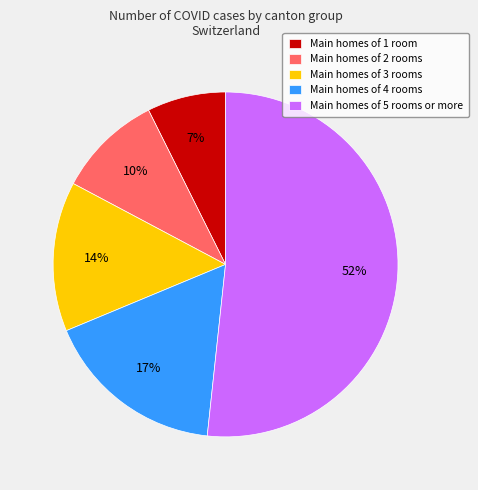

To the nearest percent, what is the difference between the Main homes of 2 rooms and Main homes of 5 rooms or more slice percentages?

42%